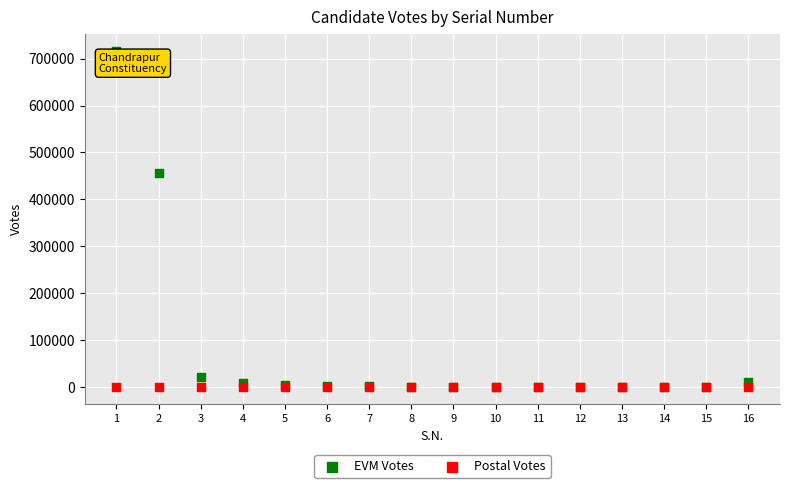

Across all series, what Y value is closest to 358317?

456943